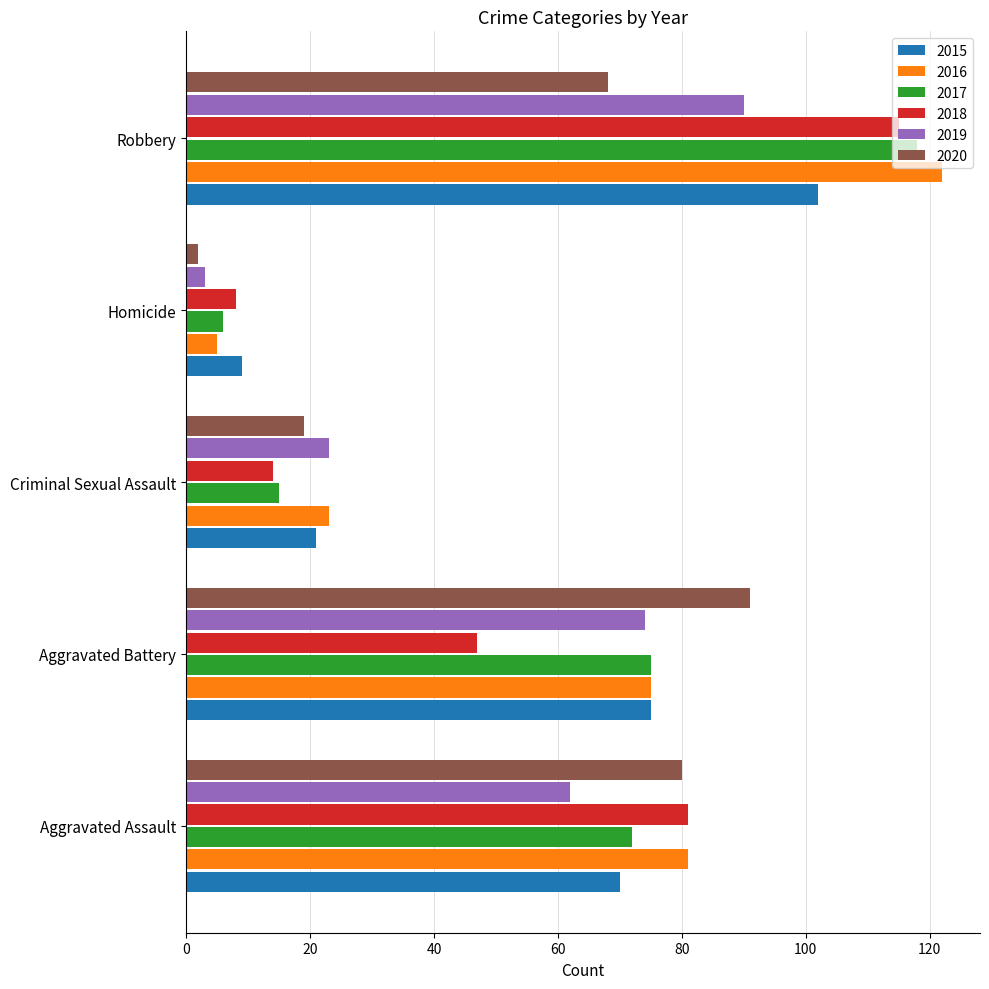

List the labels in order of 2015 value, smallest first.

Homicide, Criminal Sexual Assault, Aggravated Assault, Aggravated Battery, Robbery